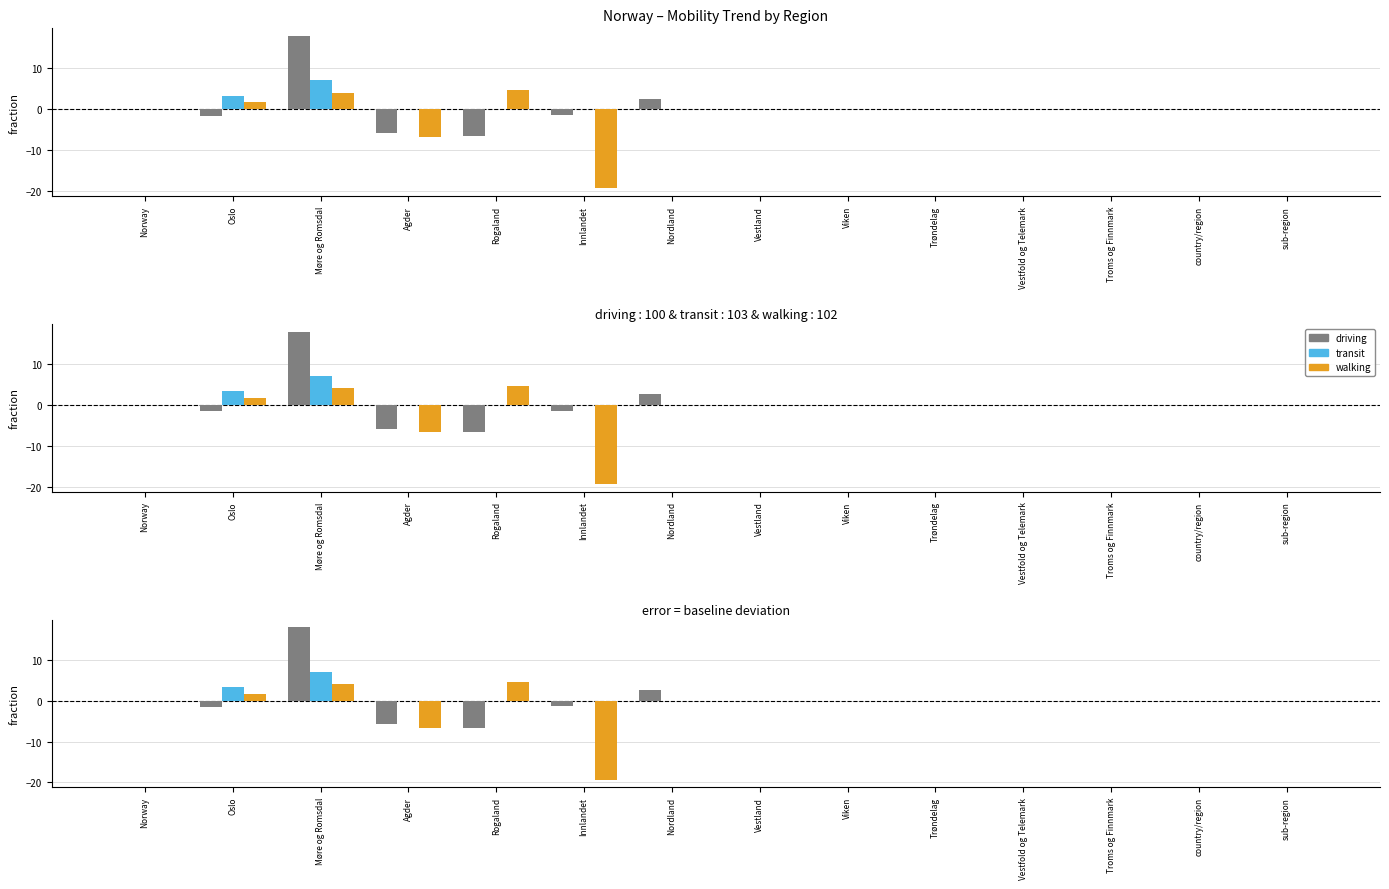

What is the minimum value shown in the chart?

-19.3